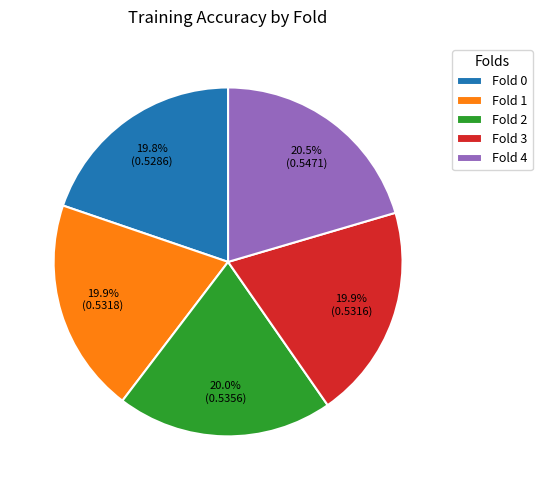

Does Fold 3 represent more than half of the total?

No